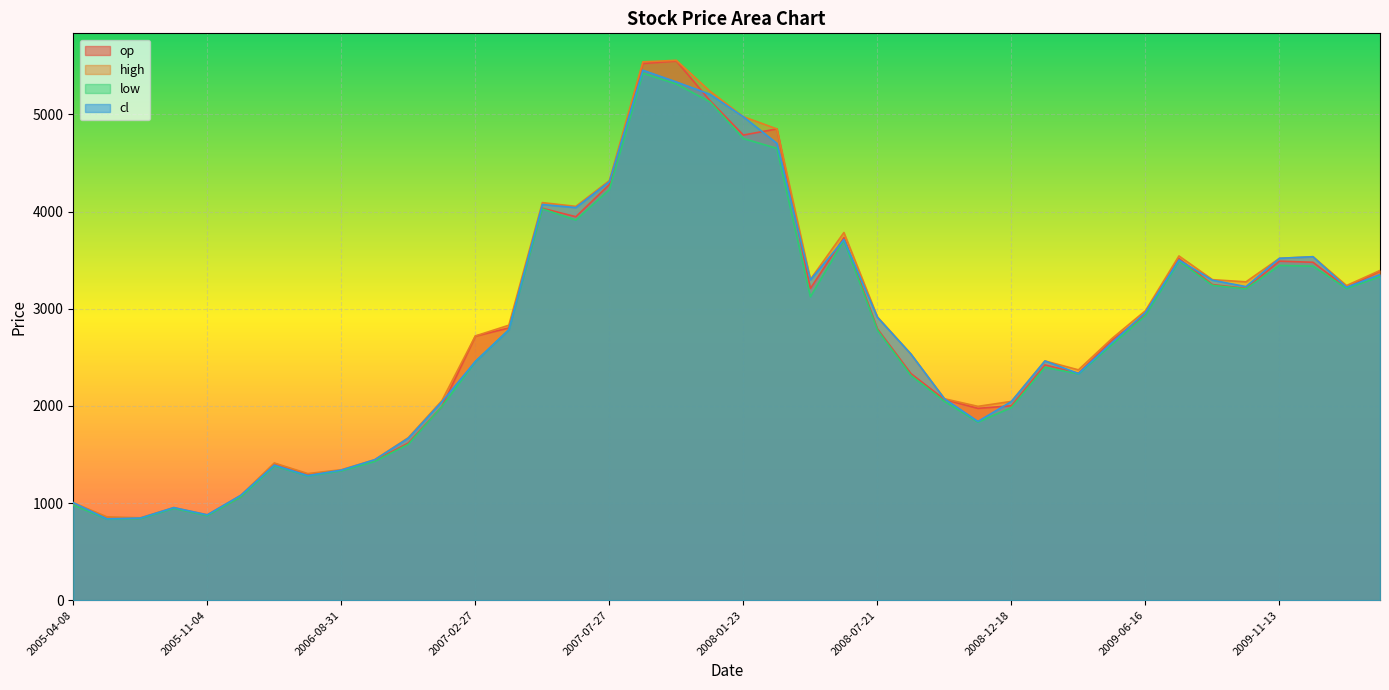

What position from the left is 2009-02-16?

30